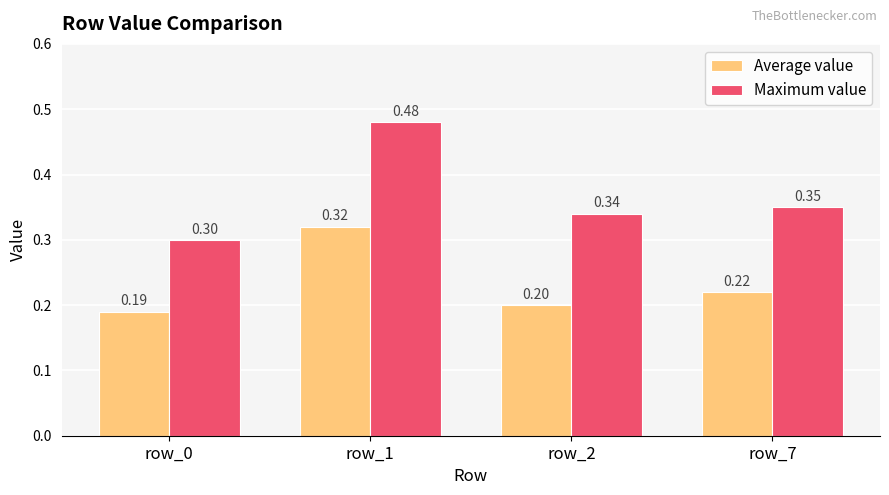

The Maximum value series shows 0.3 at row_2. True or false?

True